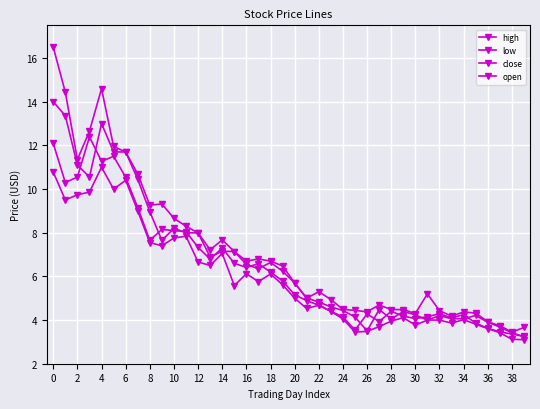

Reading left to right, what are all the values shown in this chart?

high: 16.5	14.4	11.3	12.7	14.6	11.9	11.7	10.7	9.3	9.3	8.7	8.3	8.0	7.2	7.7	7.1	6.7	6.8	6.7	6.5	5.7	5.0	5.3	4.9	4.5	4.4	4.4	4.7	4.5	4.5	4.3	5.2	4.4	4.2	4.4	4.3	3.9	3.7	3.5	3.7
low: 10.8	9.5	9.7	9.9	11.0	10.0	10.4	9.0	7.5	7.4	7.8	7.8	6.7	6.5	7.0	5.6	6.1	5.8	6.1	5.6	5.0	4.5	4.7	4.4	4.0	3.5	3.5	3.7	4.0	4.1	3.8	4.0	4.0	3.9	4.0	3.8	3.6	3.4	3.1	3.1
close: 12.1	10.3	10.6	12.4	11.3	11.5	10.5	9.2	7.7	8.2	8.1	8.1	7.3	6.8	7.3	6.6	6.4	6.6	6.2	5.8	5.2	4.9	4.7	4.4	4.2	3.5	4.3	3.9	4.4	4.2	4.1	4.2	4.3	4.1	4.2	3.9	3.6	3.5	3.4	3.2
open: 14.0	13.4	11.1	10.6	13.0	11.7	11.7	10.4	9.0	7.7	8.2	8.0	8.0	6.9	7.2	7.1	6.5	6.3	6.6	6.2	5.7	5.0	4.8	4.6	4.4	4.1	3.5	4.5	4.0	4.4	4.2	4.0	4.2	4.1	4.1	4.2	3.9	3.7	3.4	3.2